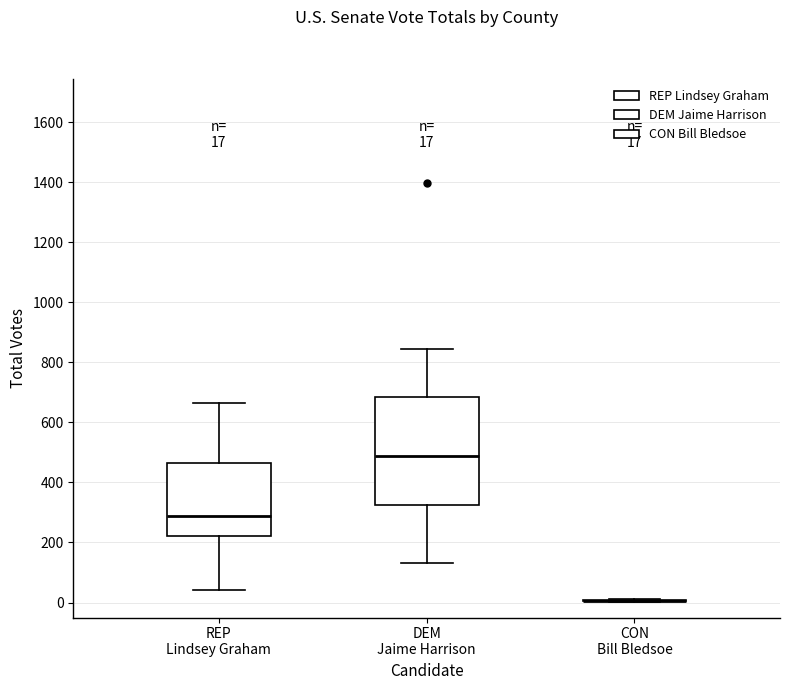

Which box is the tallest, from its lower edge to its upper edge?

DEM Jaime Harrison